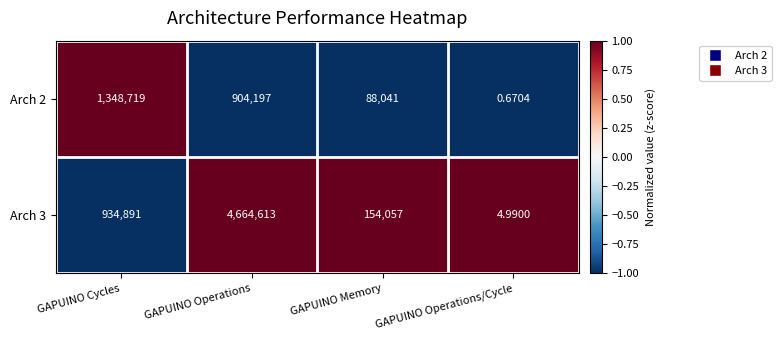

At GAPUINO Memory, list the series in order from largest to smallest.

Arch 3, Arch 2